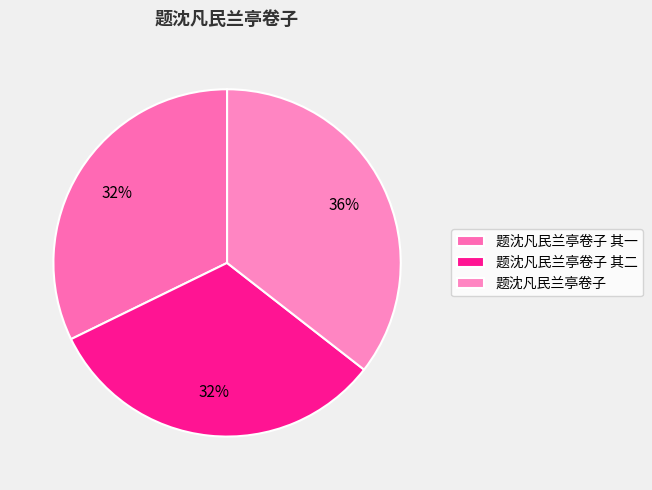

How many segments does this pie chart have?

3